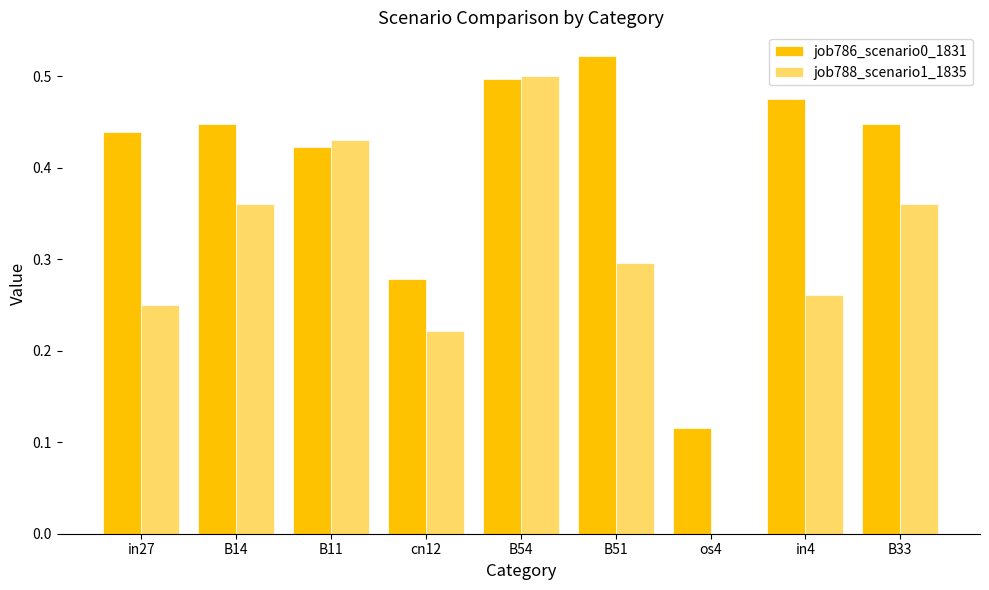

The job786_scenario0_1831 series shows 0.5 at in4. True or false?

True